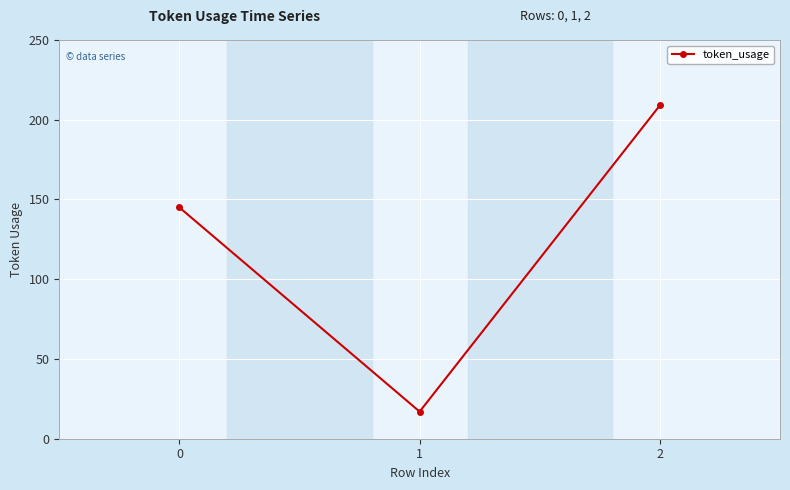

What is the smallest value displayed?

17